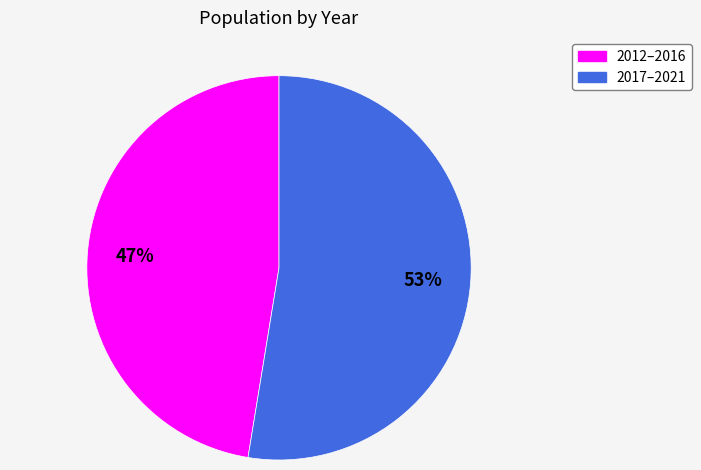

Is there a majority slice in this chart?

Yes